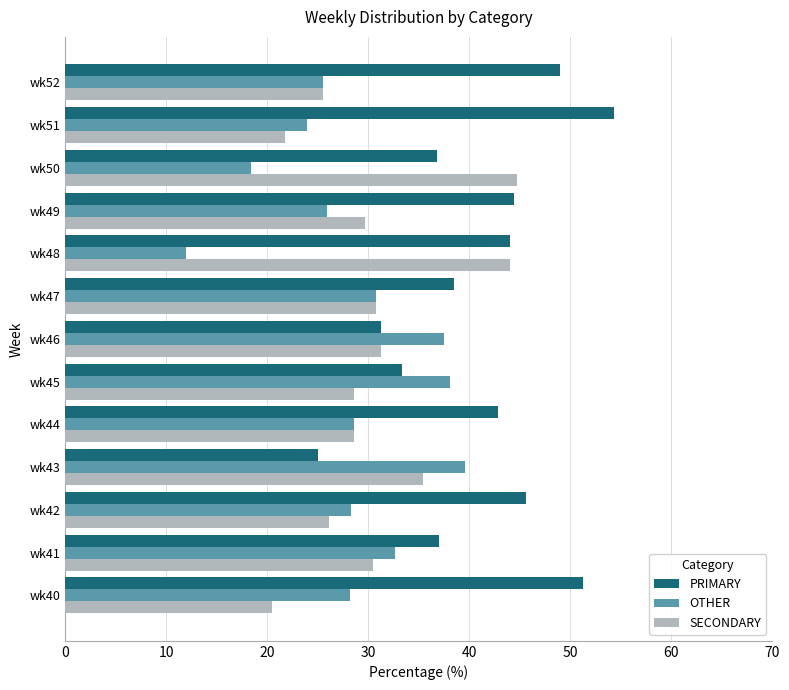

Which series changed the most between wk41 and wk48?

OTHER